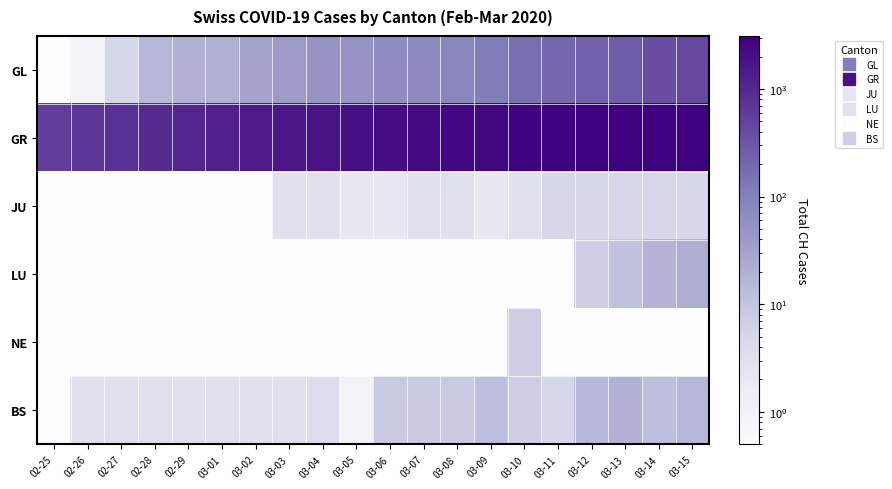

What is the spread (max minus min) of values at 03-05?

1950.9